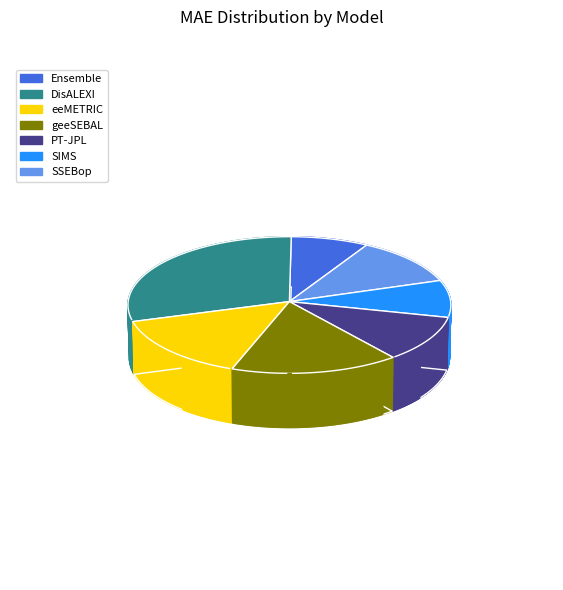

To the nearest percent, what percentage of the pie is geeSEBAL?

16%